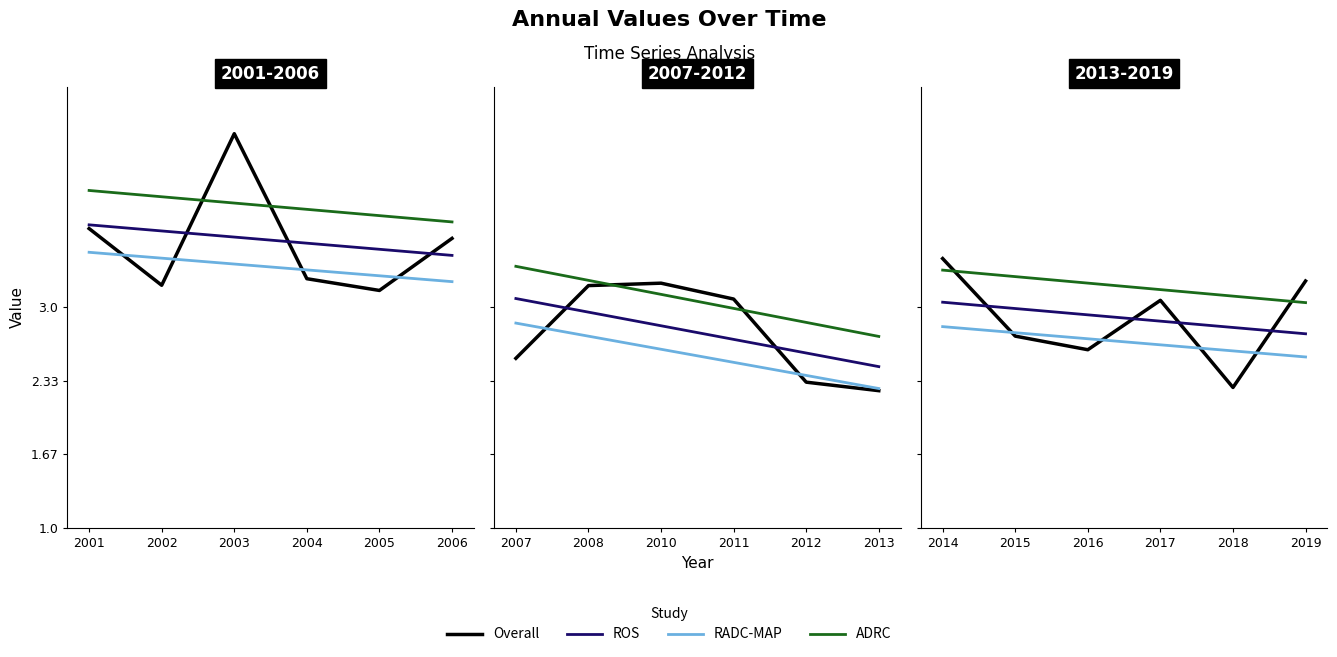

At how many categories does at least one series exceed 2?

6